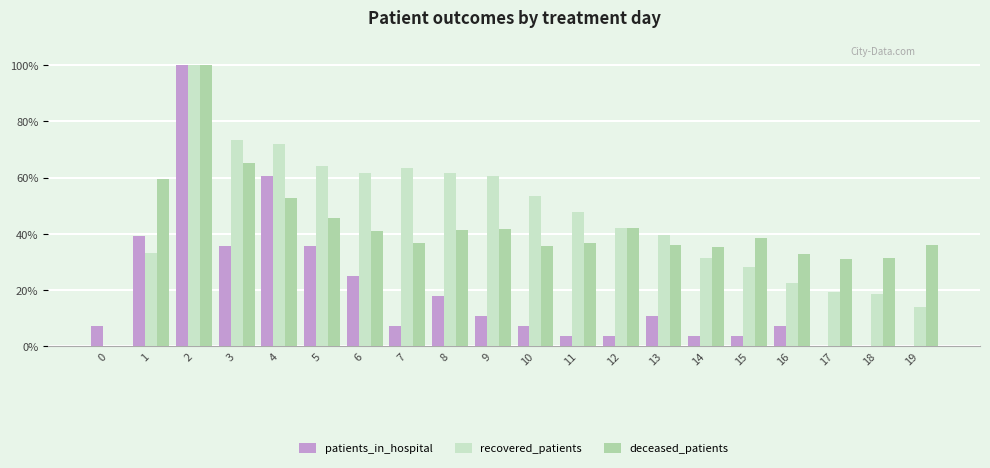

The deceased_patients series shows 44.4 at 16. True or false?

False